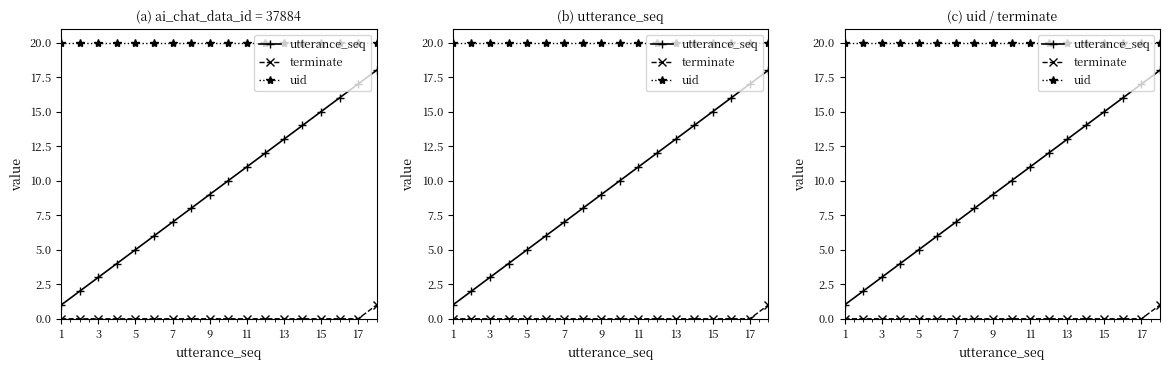

What is the difference between the highest and lowest values at 15?

20.0